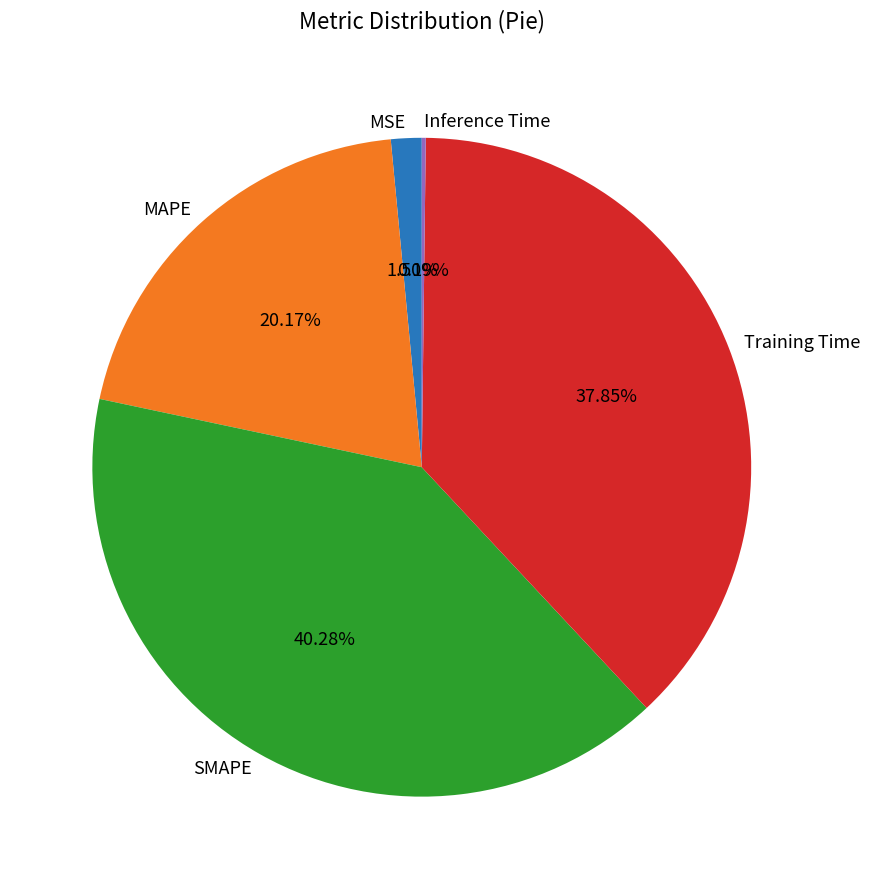

Which slice is the largest?

SMAPE